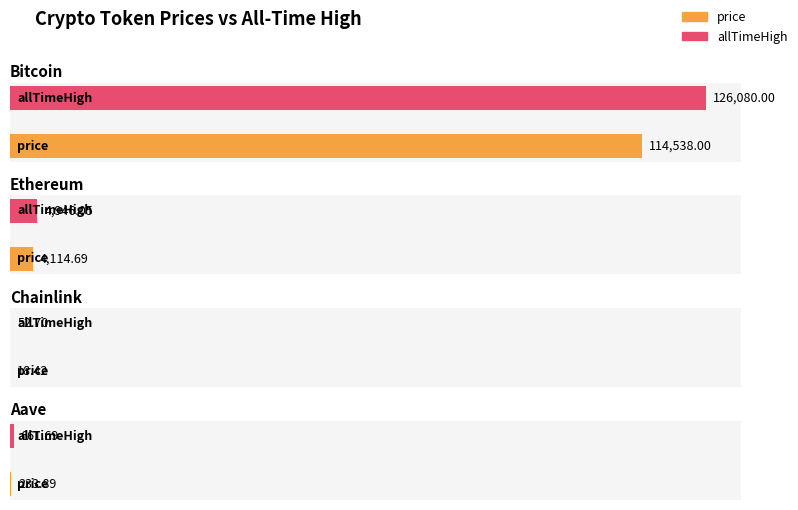

How many groups of bars are there?

4